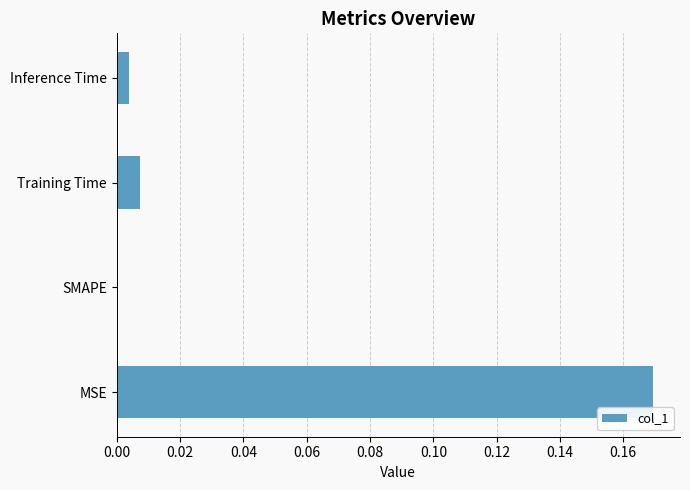

Which has a higher value, Training Time or MSE?

MSE